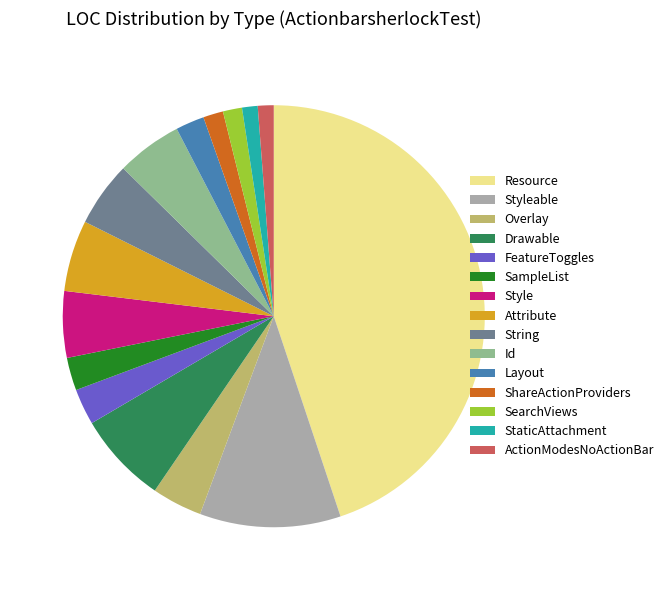

Which category has the biggest portion of the pie?

Resource